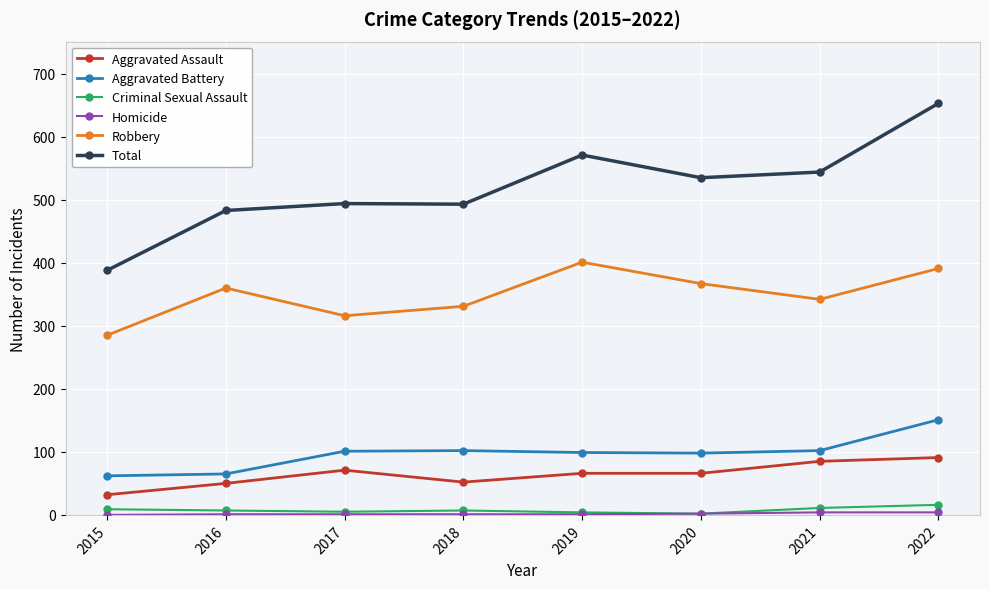

Is this an area chart (filled region under the line)?

No